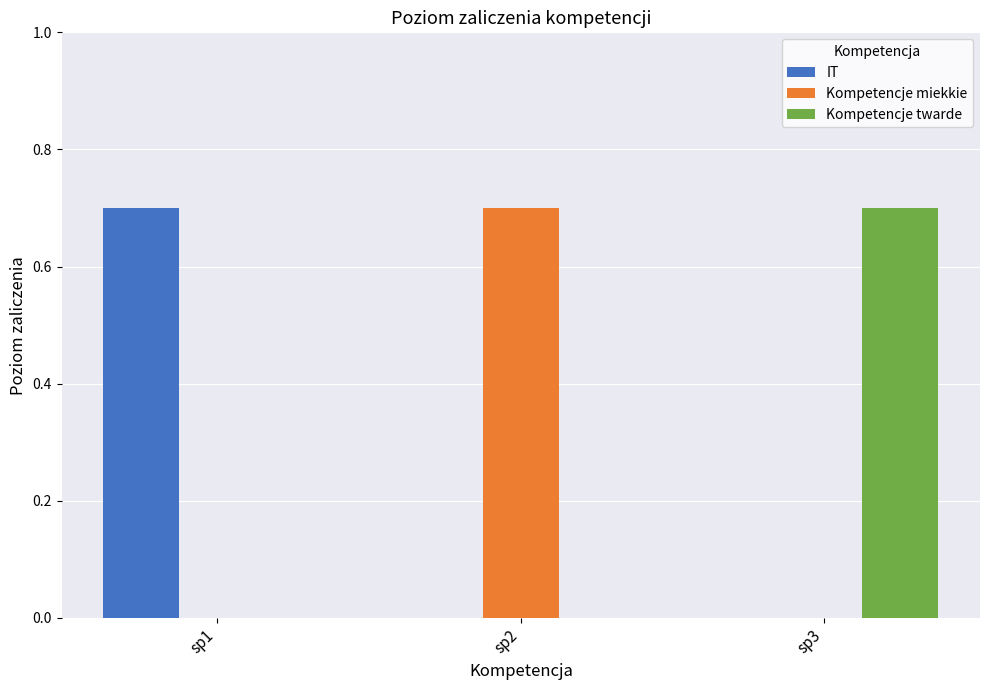

Does the chart contain stacked bars?

No